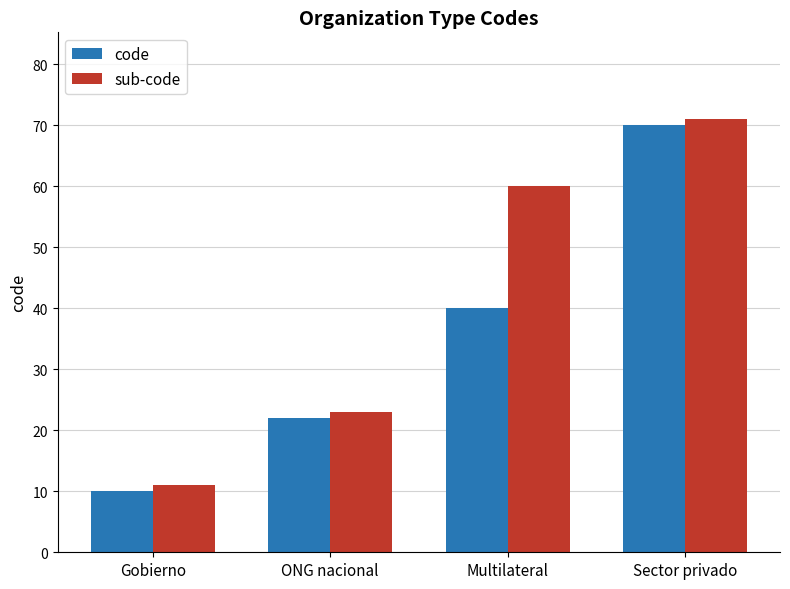

Reading left to right, what are all the values shown in this chart?

code: Gobierno=10	ONG nacional=22	Multilateral=40	Sector privado=70
sub-code: Gobierno=11	ONG nacional=23	Multilateral=60	Sector privado=71